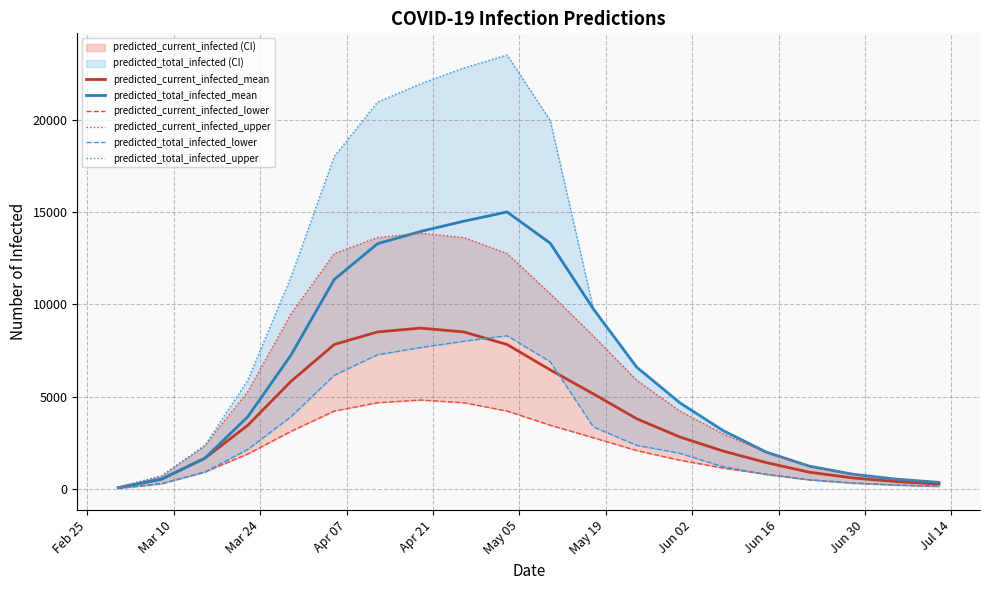

Which series has the largest range (max minus min)?

predicted_total_infected_upper